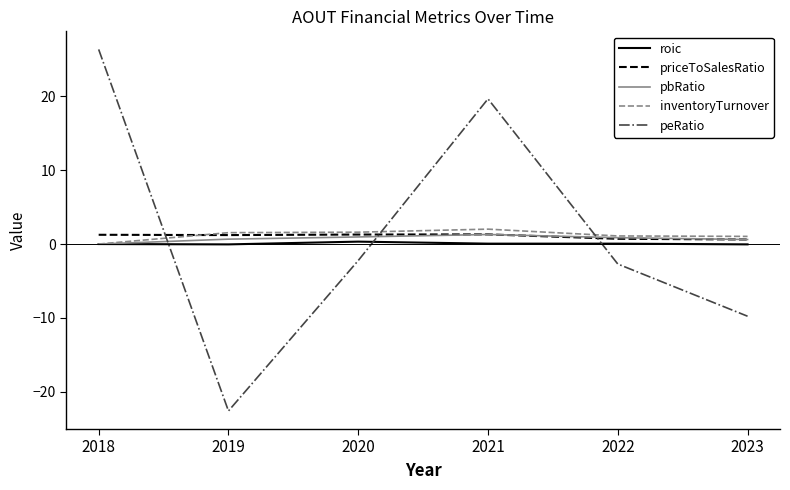

What is the spread (max minus min) of values at 2018?

26.4